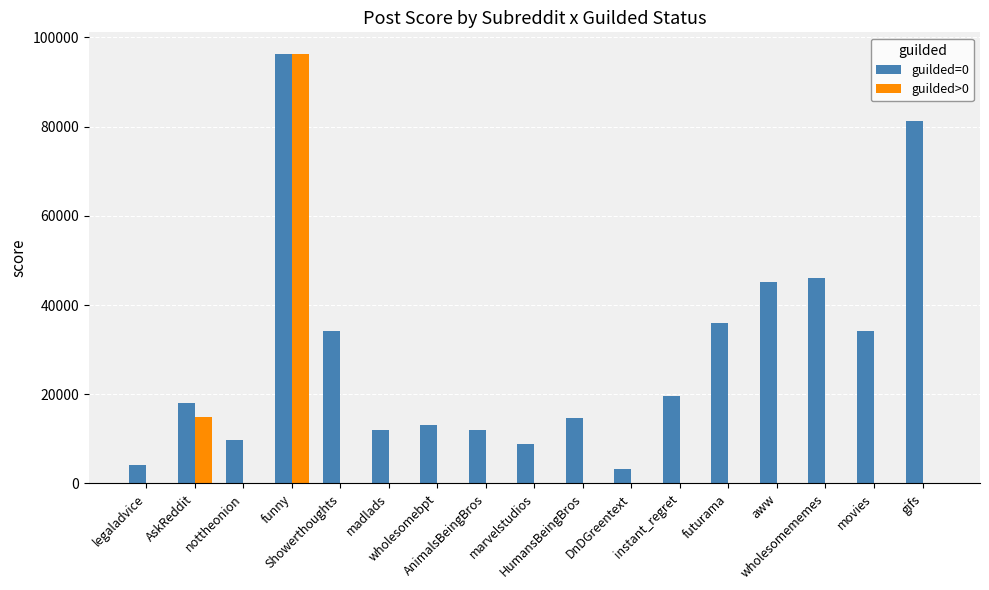

What is the maximum value for guilded>0?

96334.0